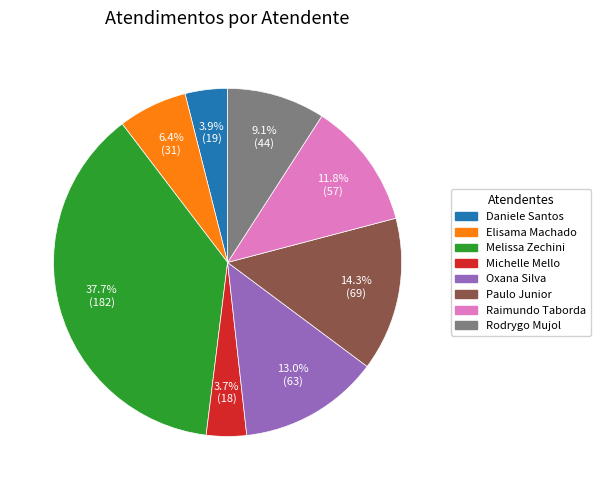

Is there a majority slice in this chart?

No